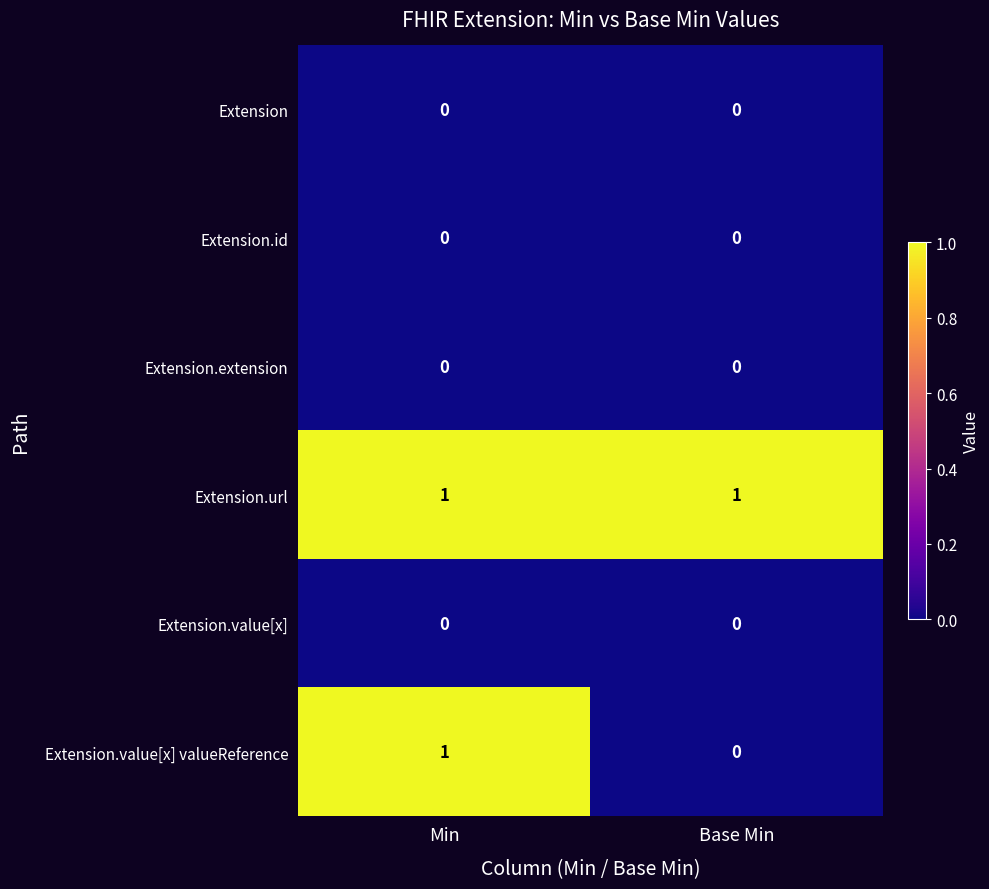

Which series has the widest spread of values?

Extension.value[x] valueReference